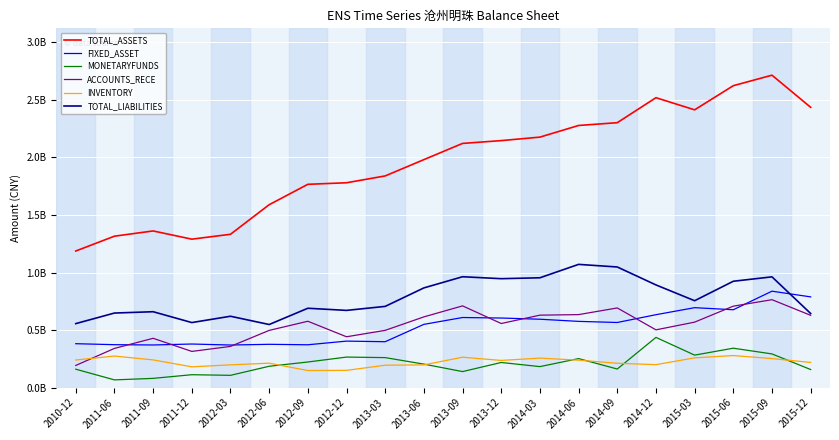

What is the minimum value shown in the chart?

0.1